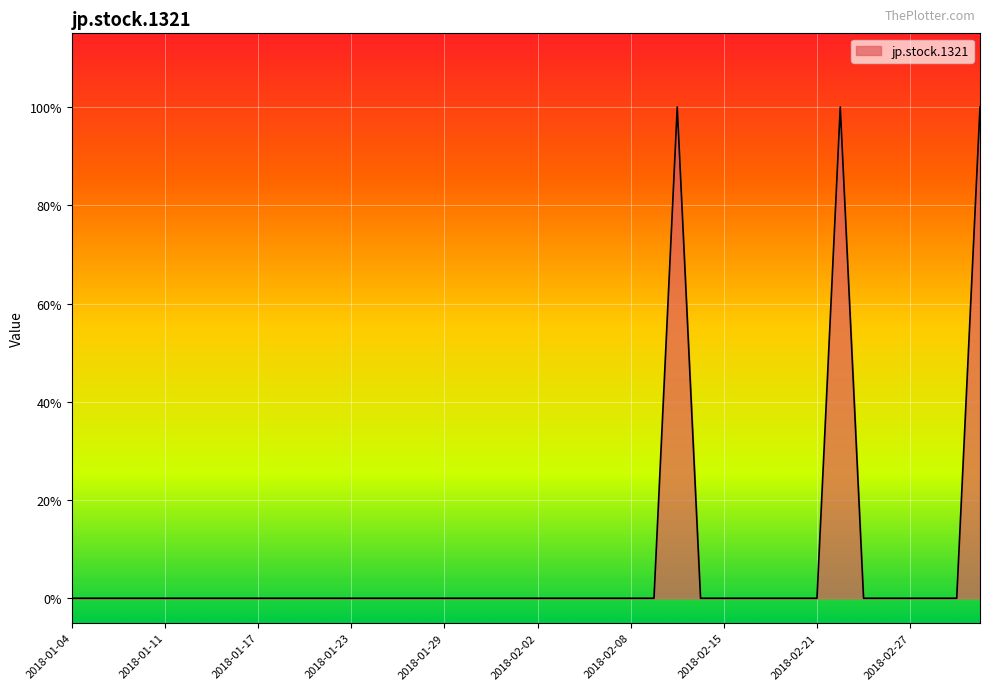

Count the values in the range 0 to 1.

40